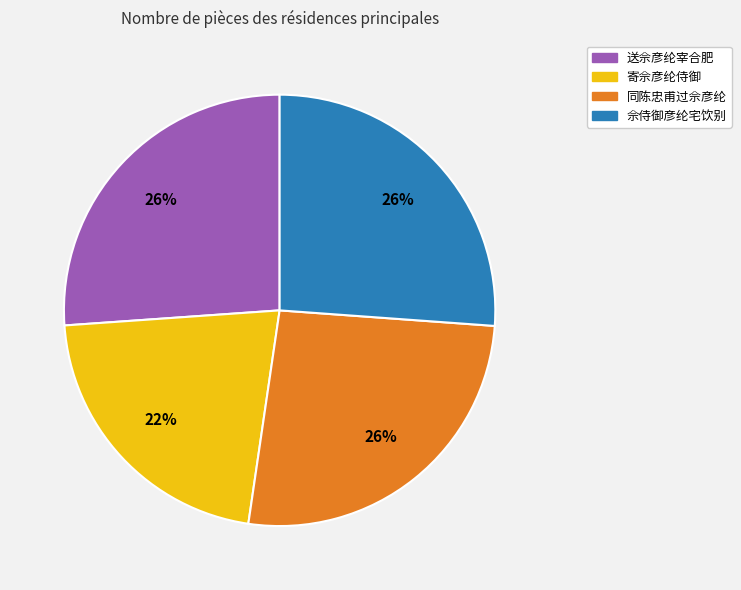

To the nearest percent, what percentage of the pie is 寄佘彦纶侍御?

22%